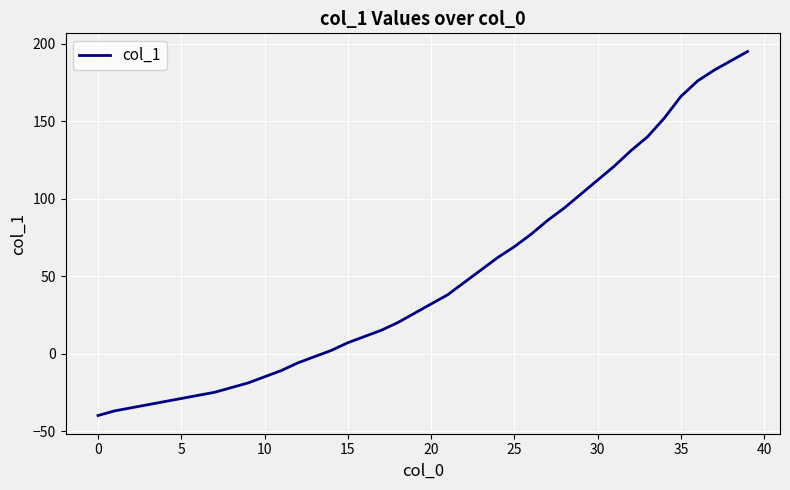

What is the maximum value shown in the chart?

195